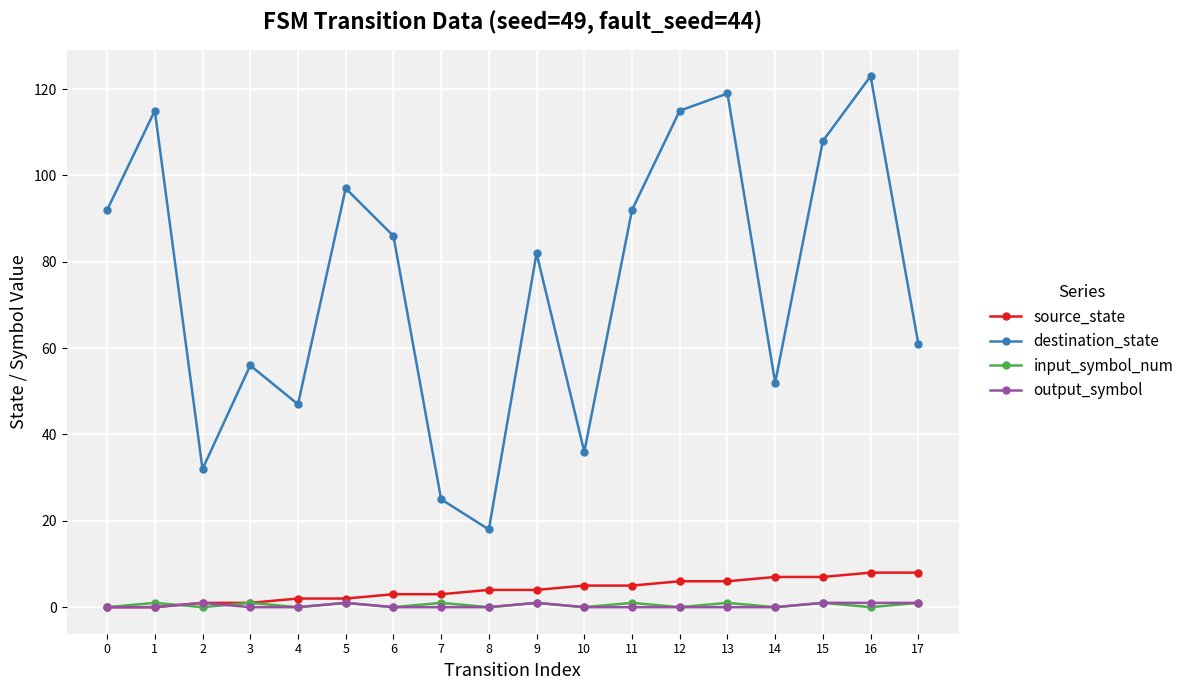

What is the total value across all series at 15?

117